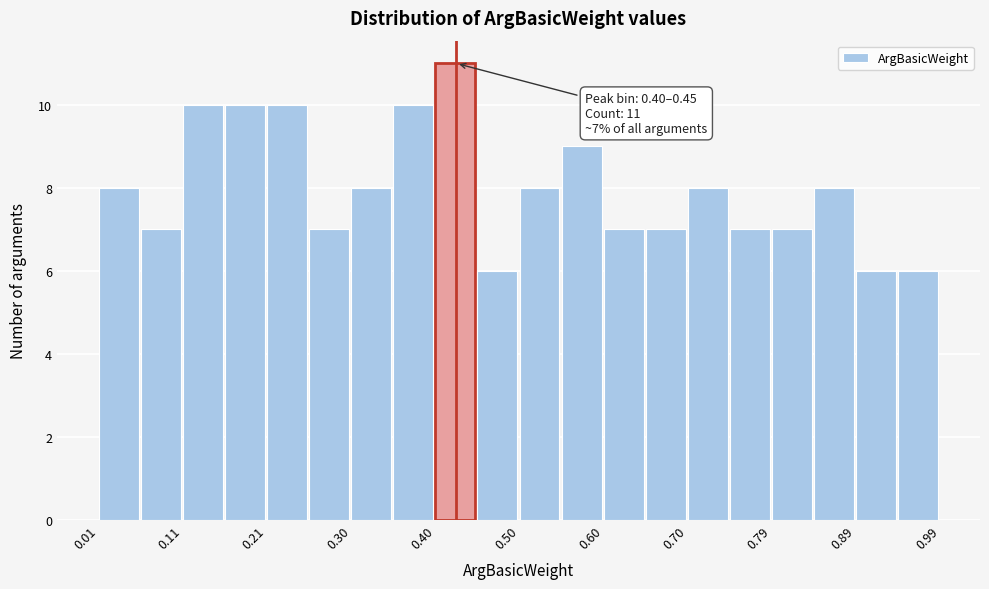

Over which range of the x-axis is the bar tallest?

0.402 to 0.451